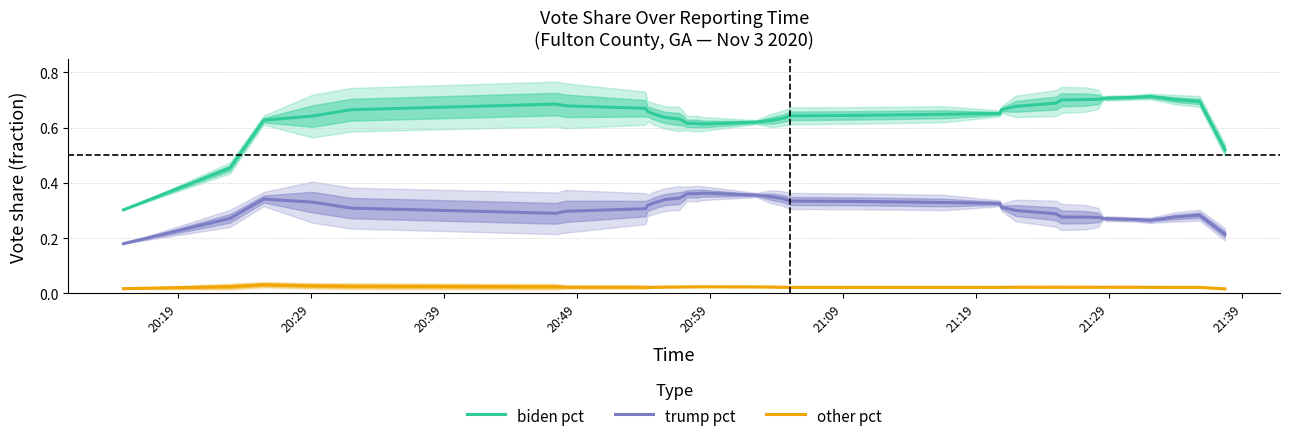

How many interior local peaks does the biden pct series have?

2